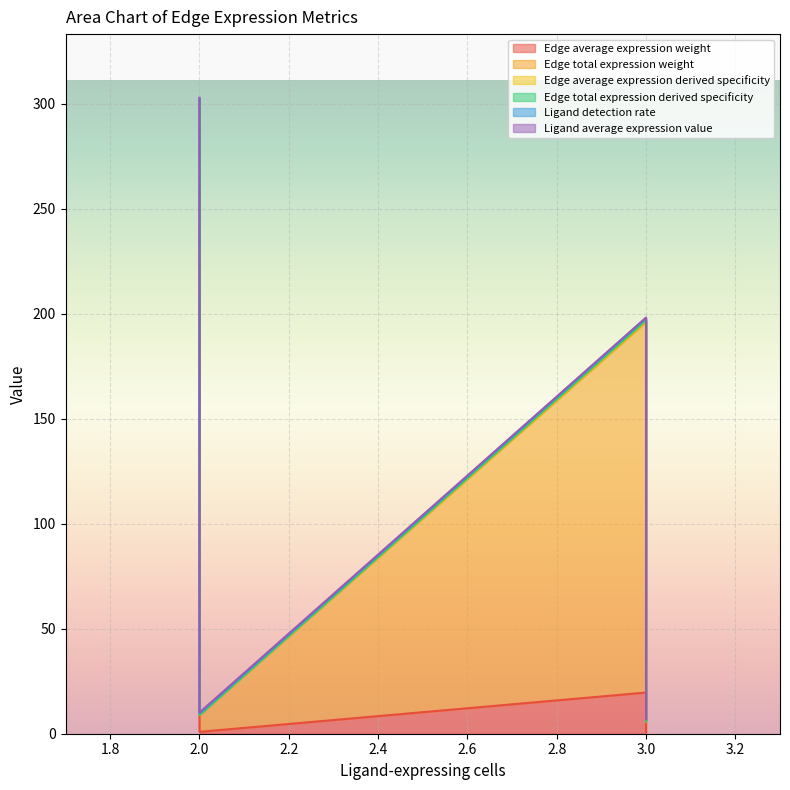

True or false: Edge total expression derived specificity and Edge average expression derived specificity cross at least once.

False